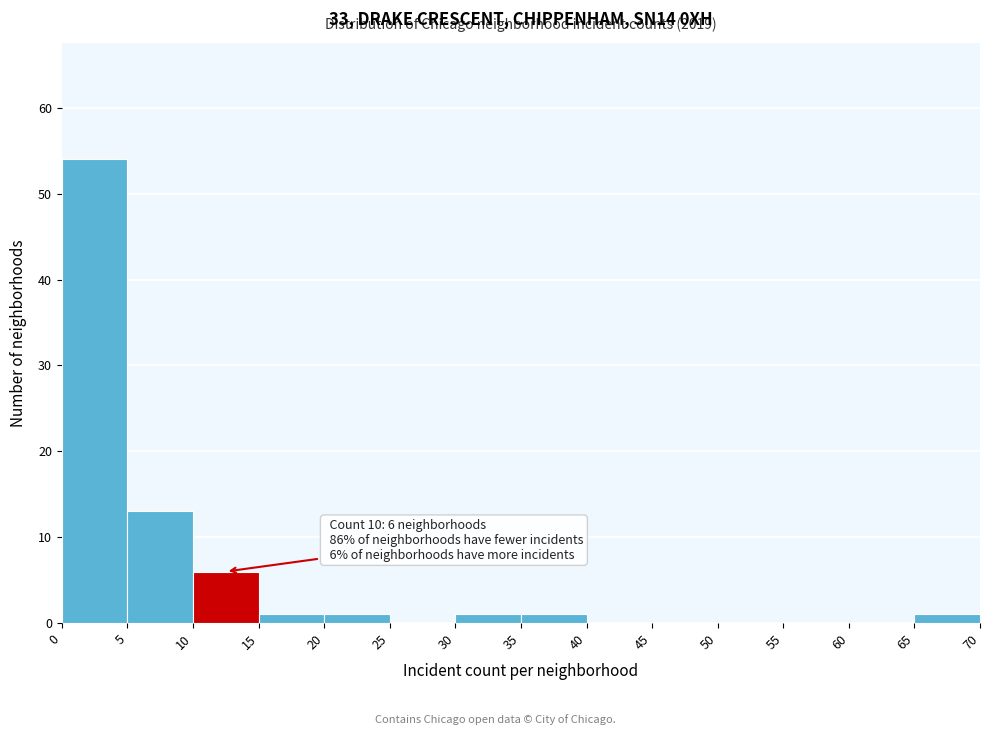

Which range on the x-axis has the tallest bar?

0 to 5